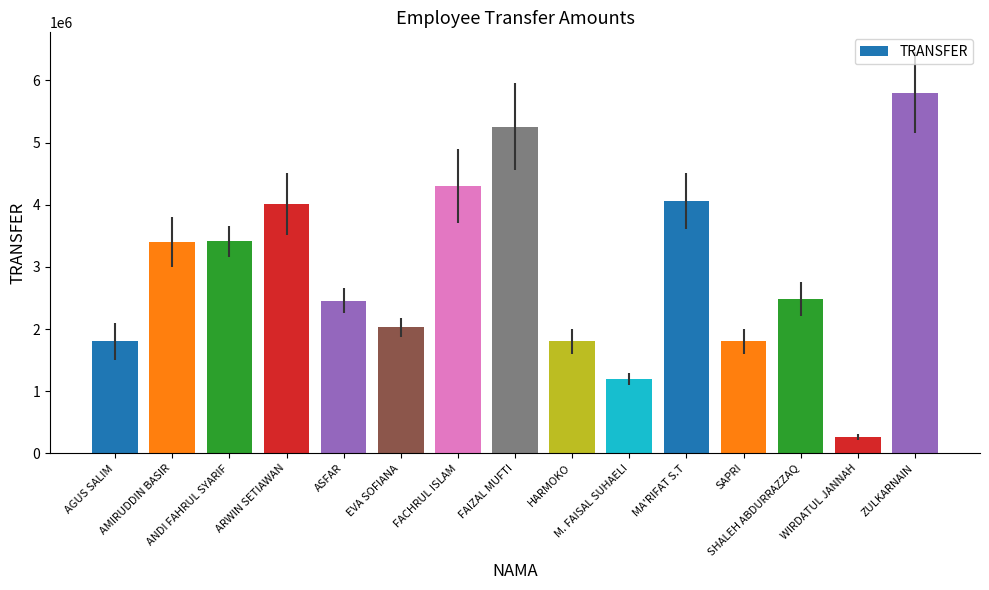

What is the value of the 12th bar from the left?

1800000